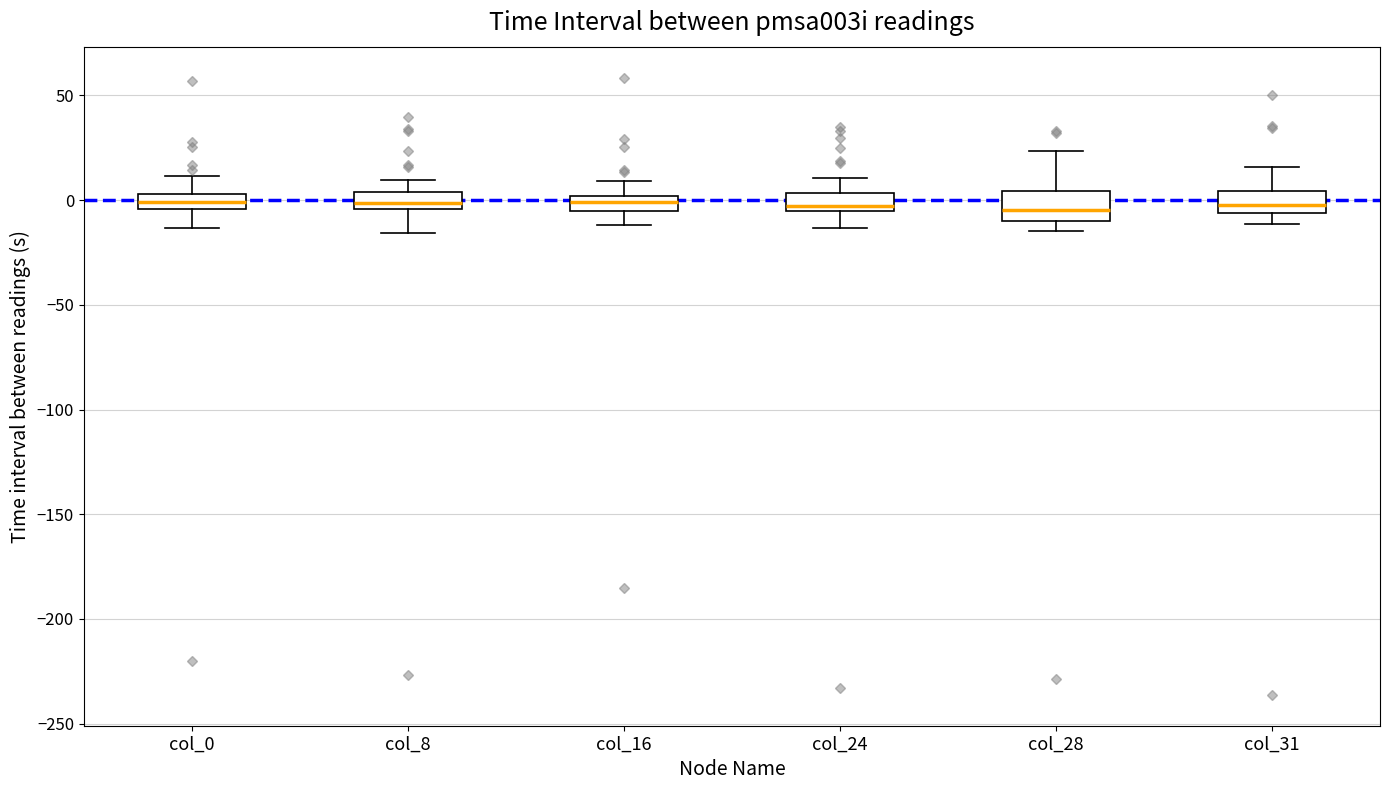

Where is the upper edge of the box for col_31 on the y-axis? The values are not printed on the chart, so give them approximately, as read against the axis.

5